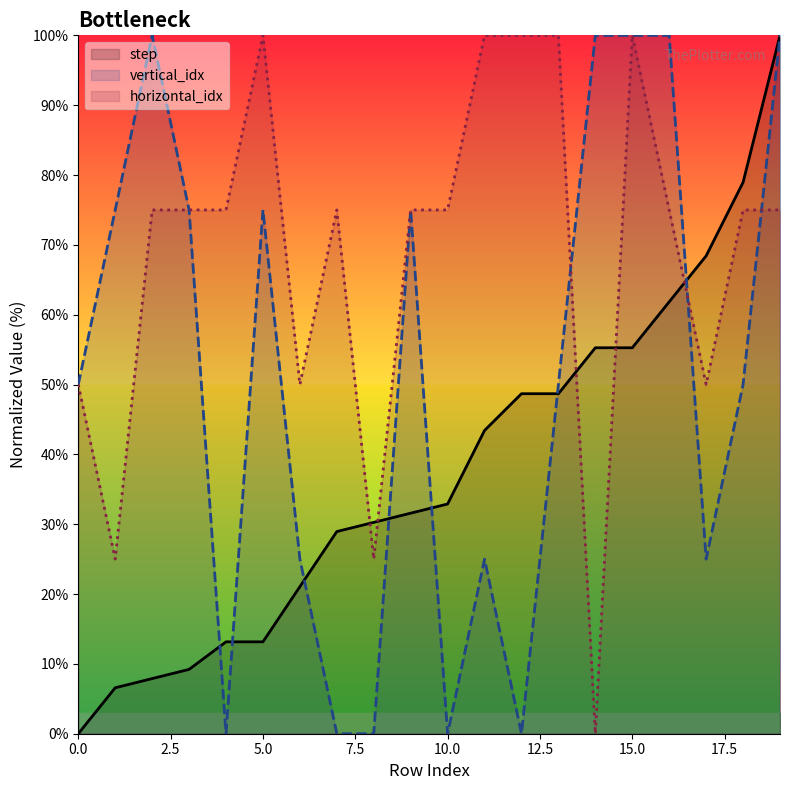

What is the value of the vertical_idx point at the 17th from the left?

100.0